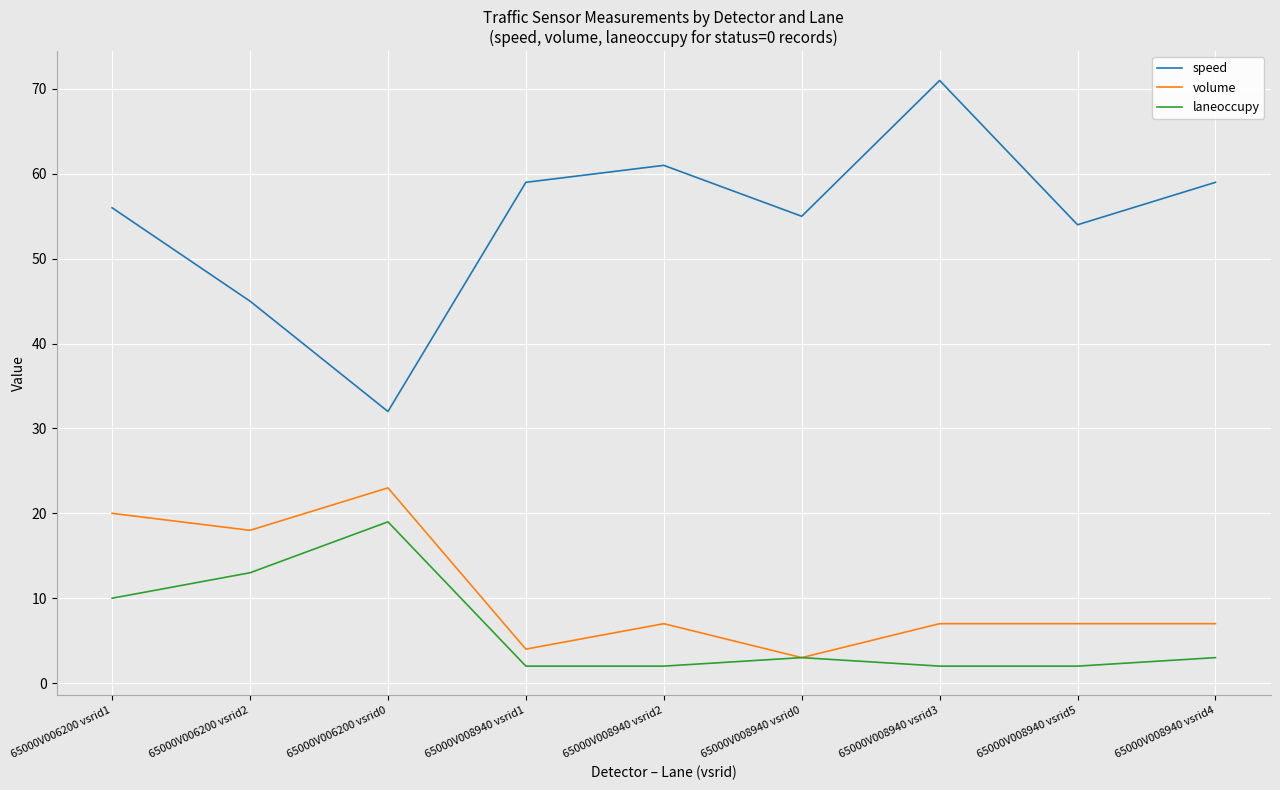

What is the maximum value shown in the chart?

71